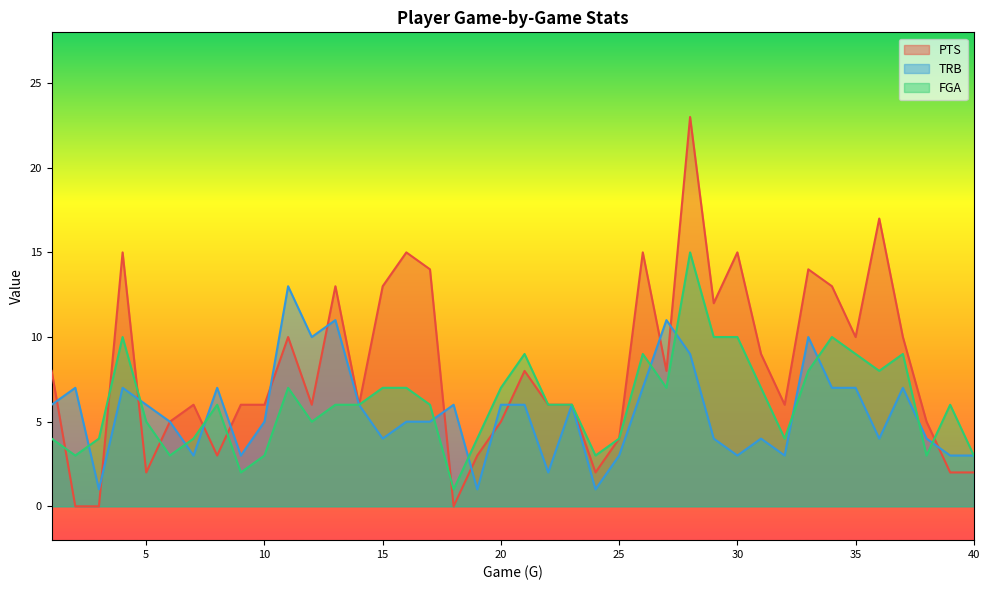

What is the total value across all series at 21?

23